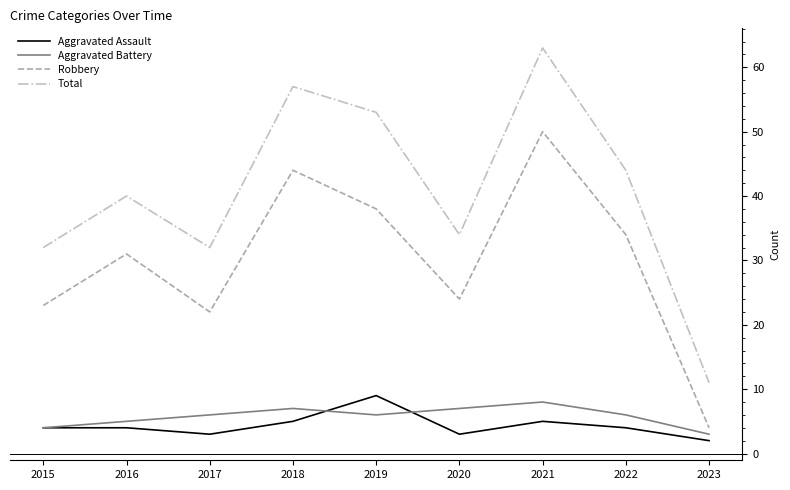

True or false: Robbery and Aggravated Assault intersect in this chart.

False